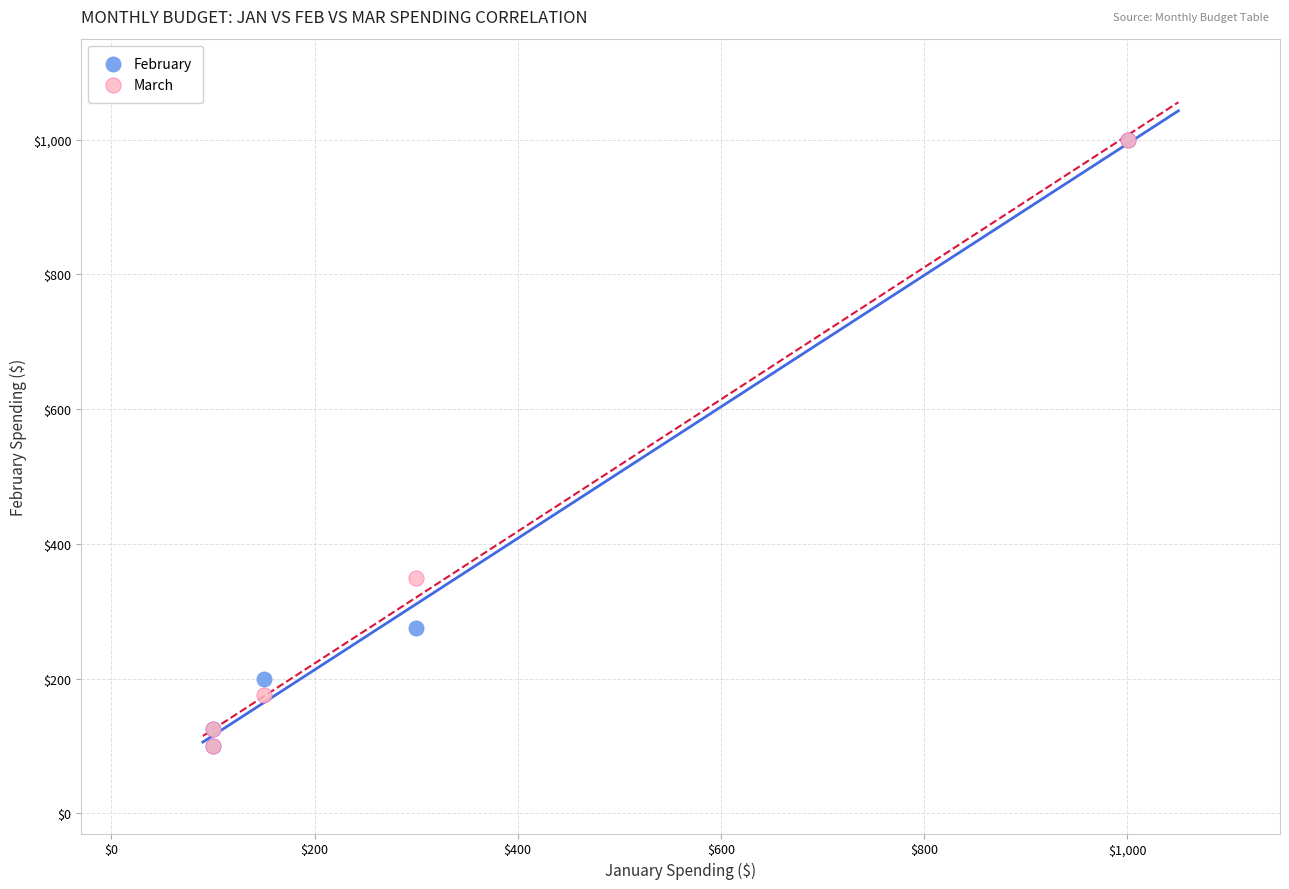

In the February series, what Y value is closest to 550?

275